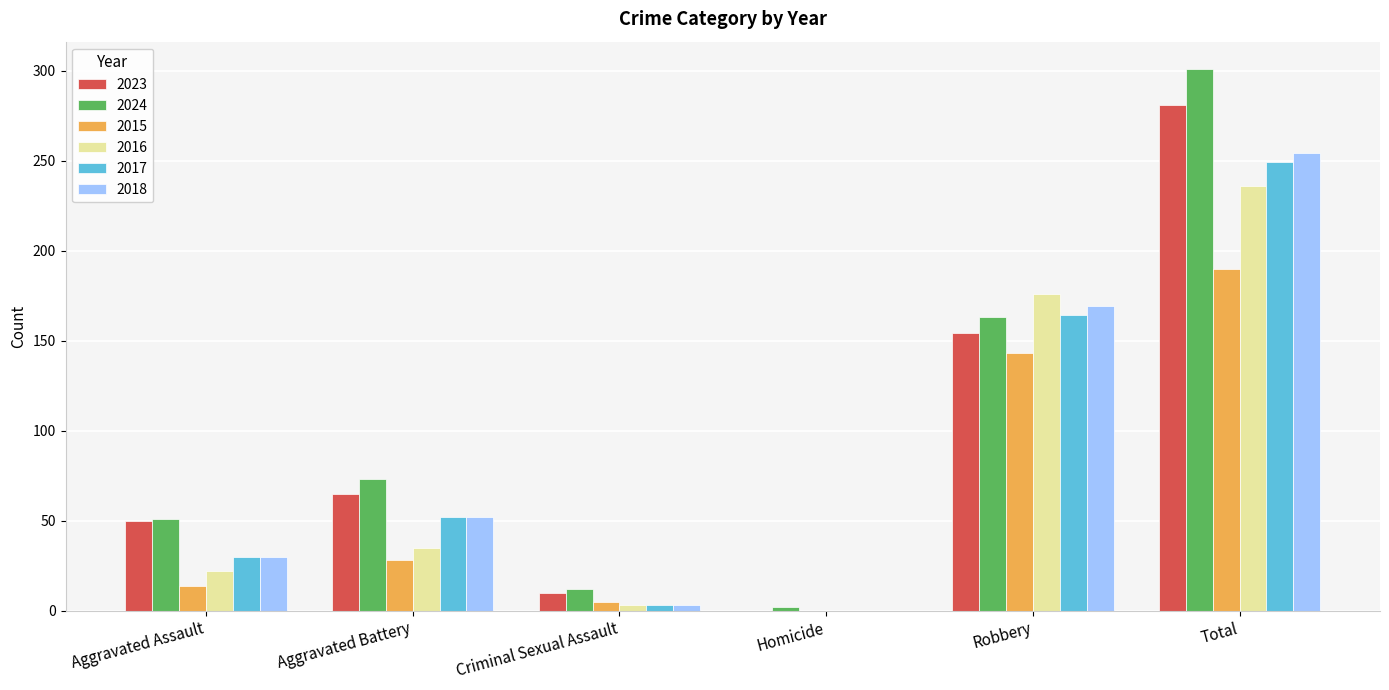

Is the value of 2017 at Aggravated Battery greater than the value of 2015 at Homicide?

Yes